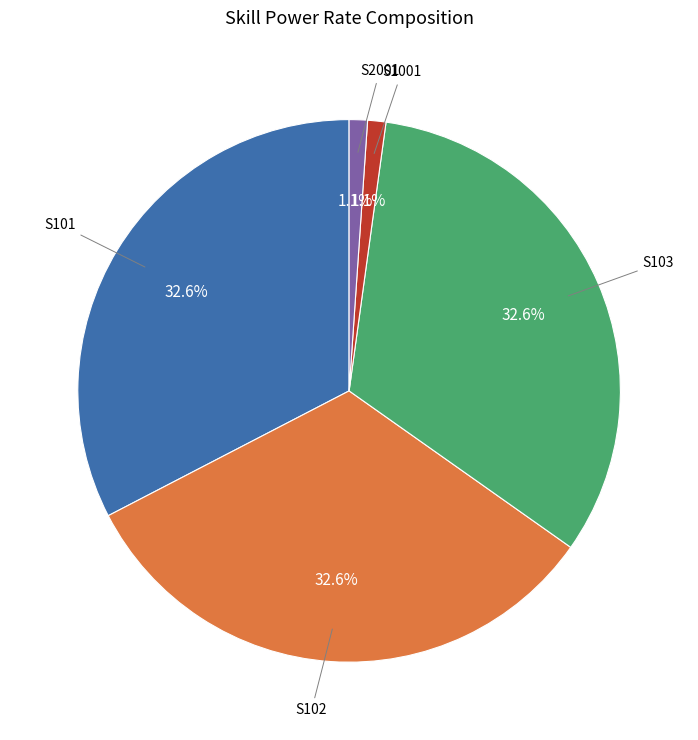

What percentage is the S2001 slice, to the nearest percent?

1%